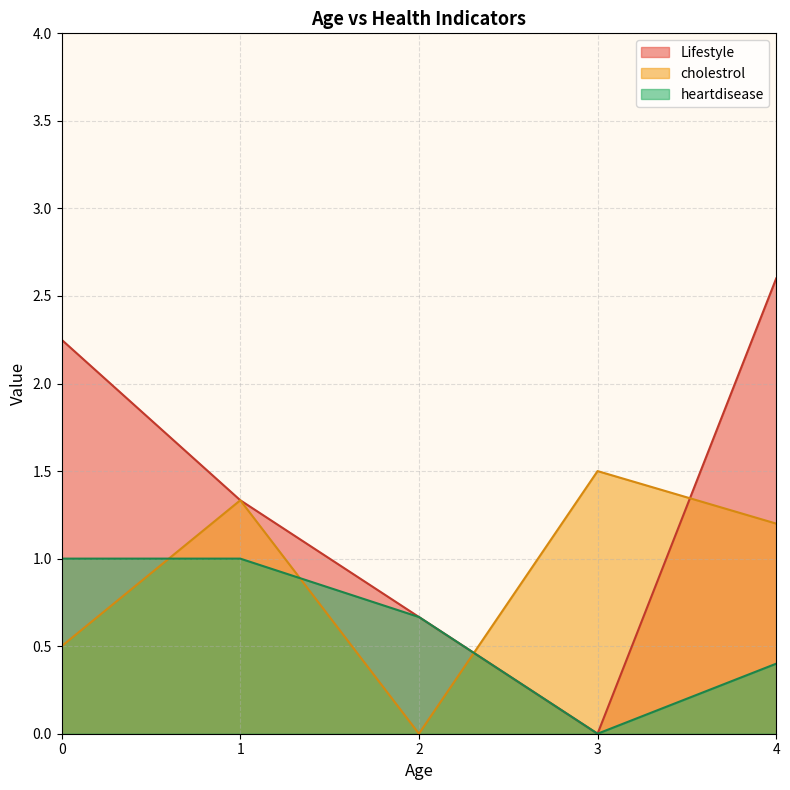

Which series changed the most between 1 and 2?

cholestrol